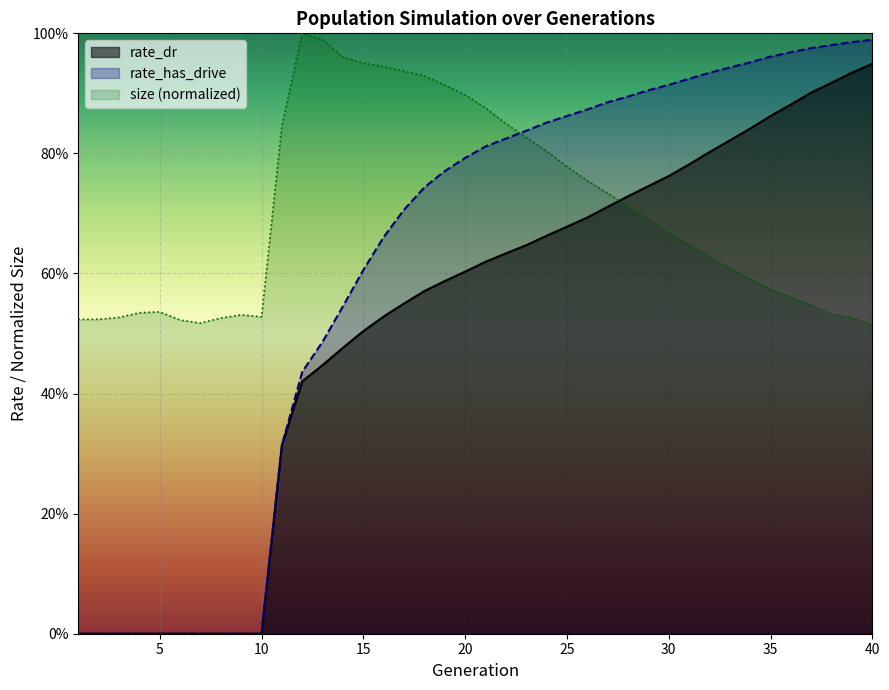

What is the value of the rate_has_drive point at the 18th from the left?

0.7